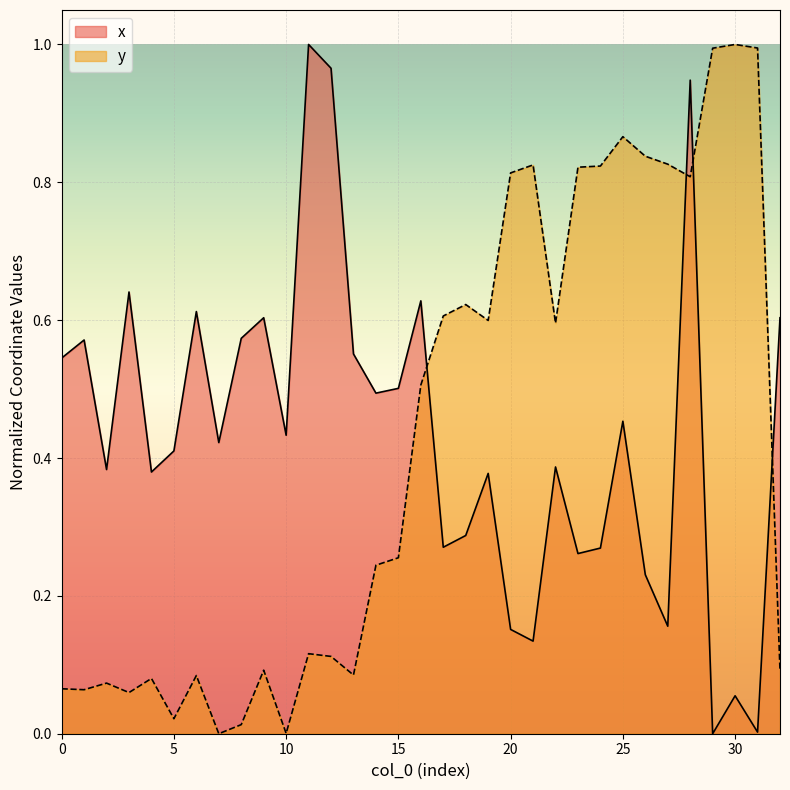

What is the sum of the y values at 26 and 14?

1.1